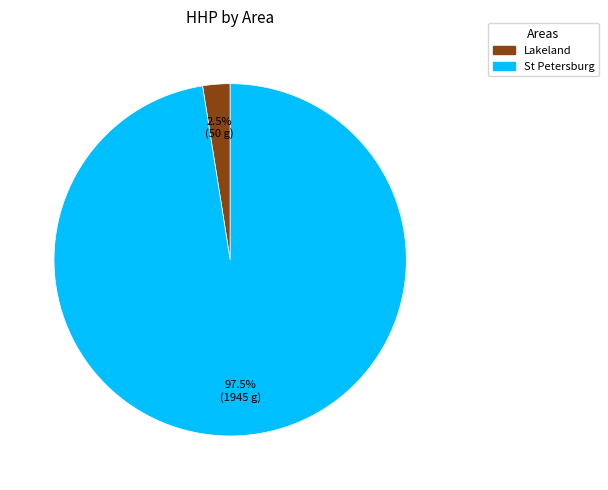

Which has a higher value, Lakeland or St Petersburg?

St Petersburg